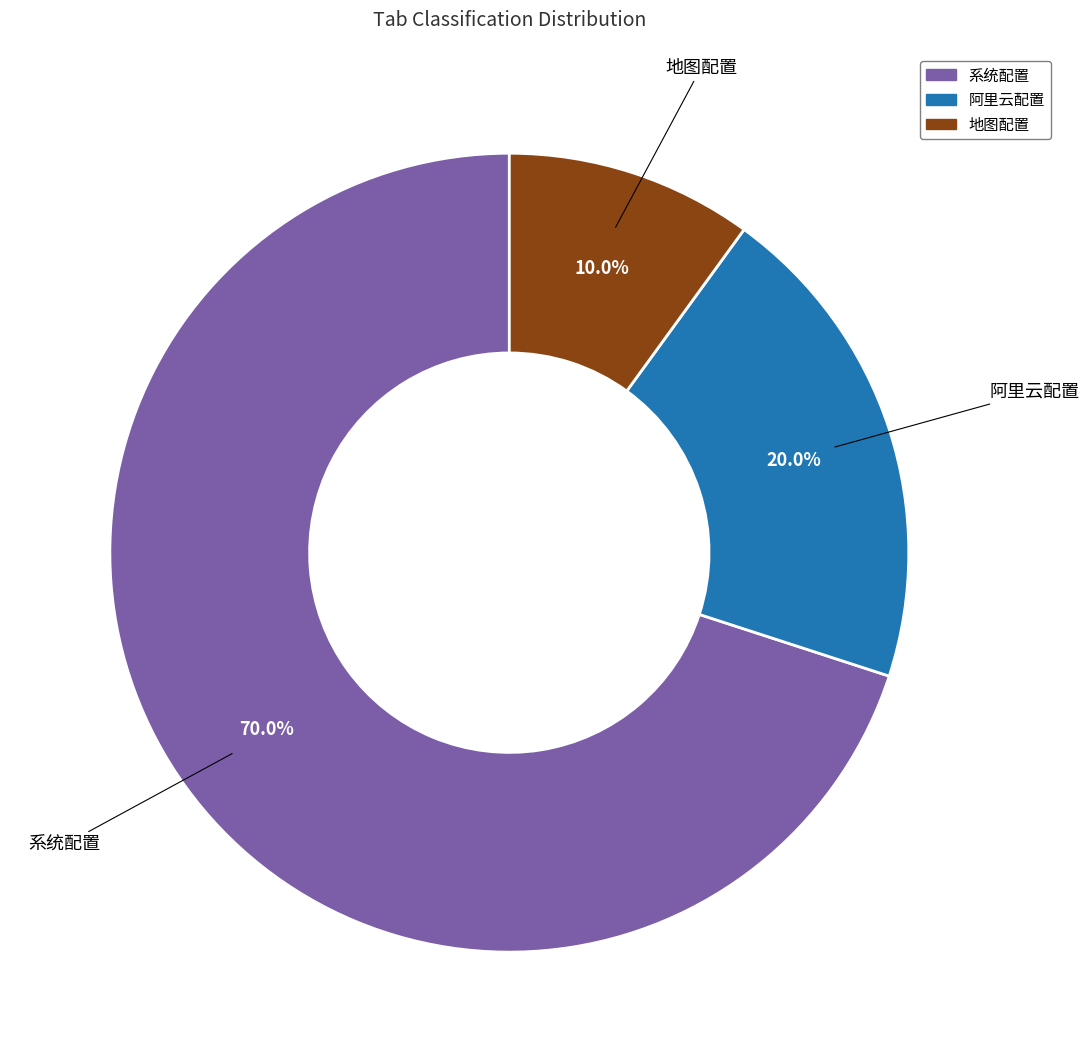

What is the largest slice in the pie chart?

系统配置